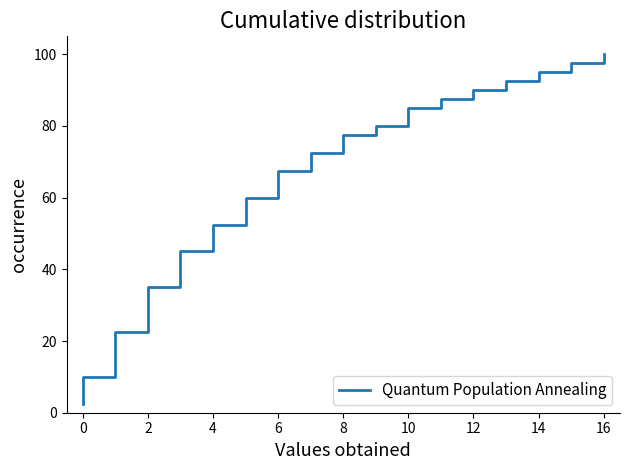

What is the minimum value shown in the chart?

2.5